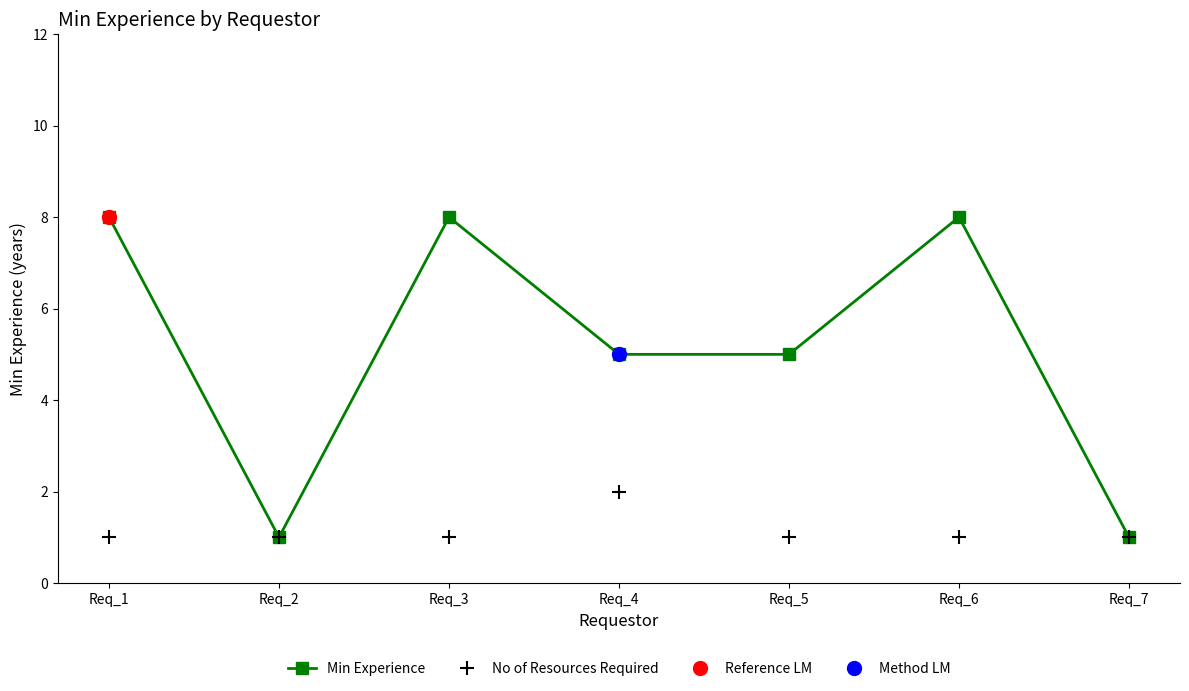

How many data points in No of Resources Required are above 1?

1